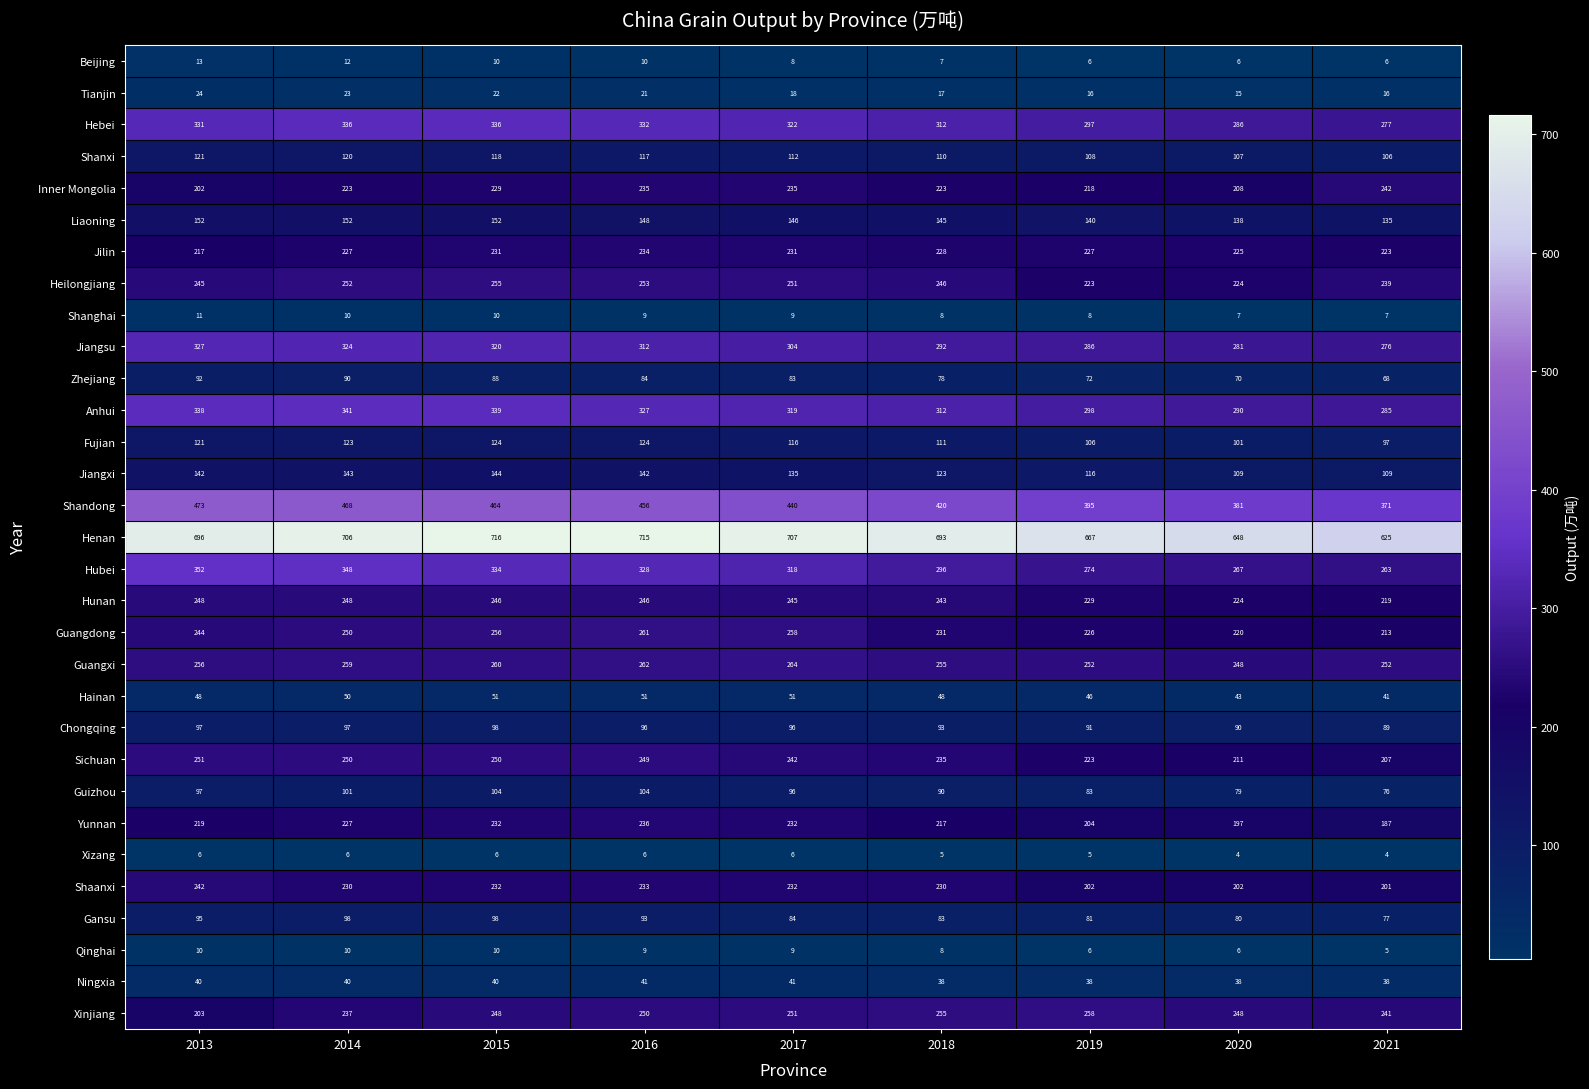

Between 2013 and 2018, which series saw the biggest shift?

Hubei